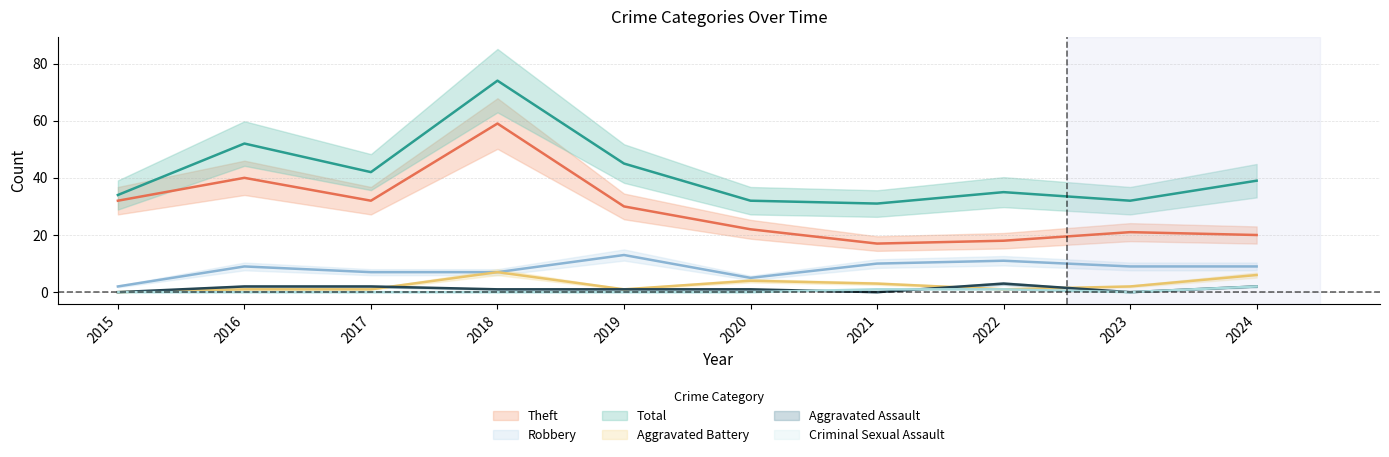

Is this an area chart (filled region under the line)?

No